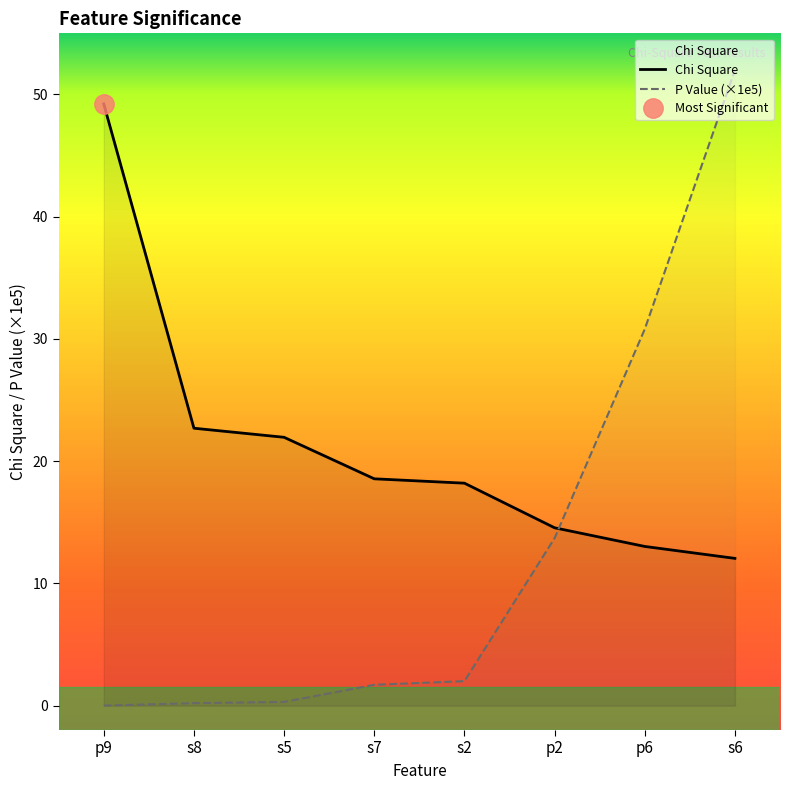

How many times do Chi Square and P Value cross each other?

1